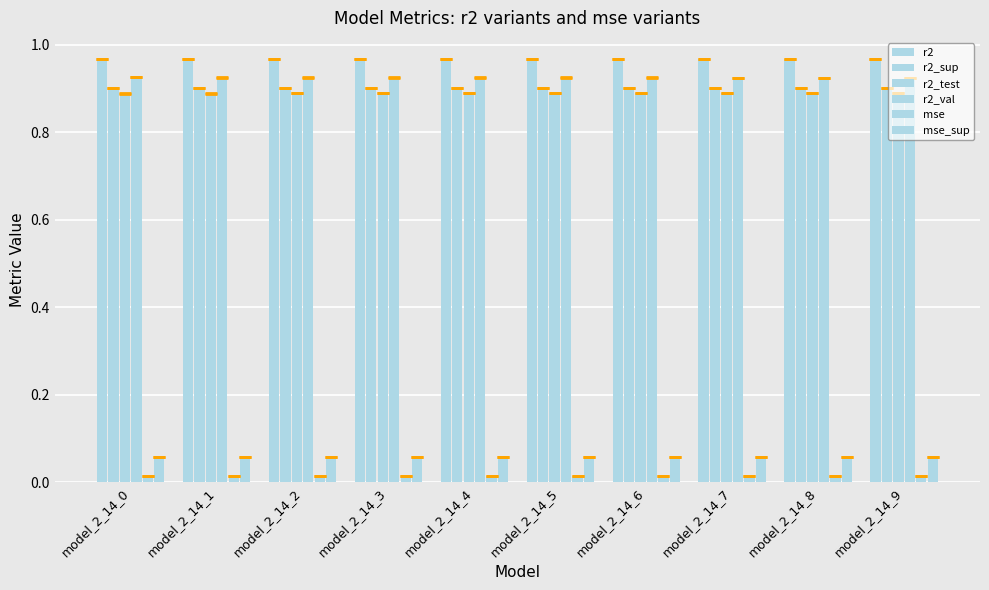

How many bars are there in total?

60